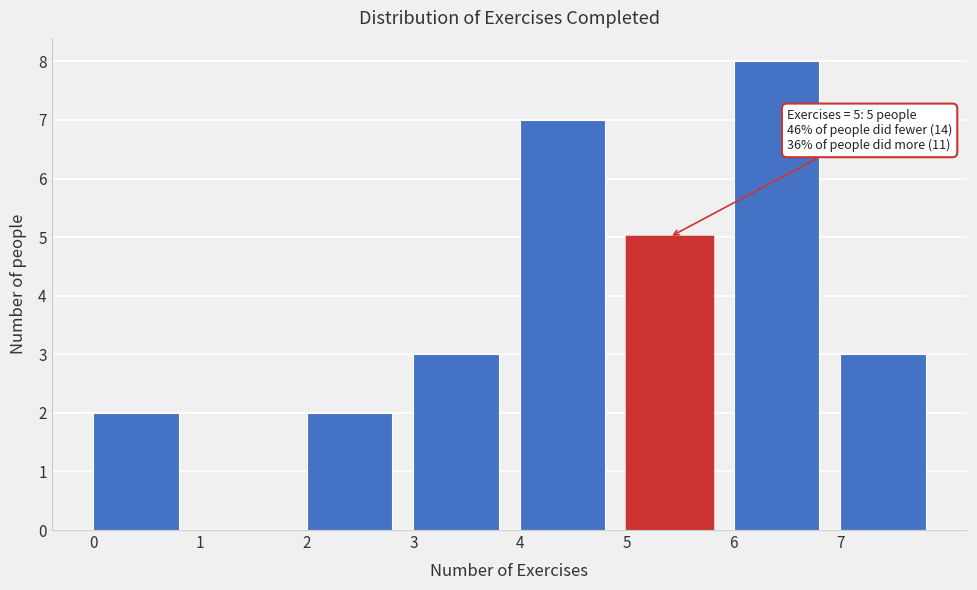

Over which range of the x-axis is the bar tallest?

6 to 7